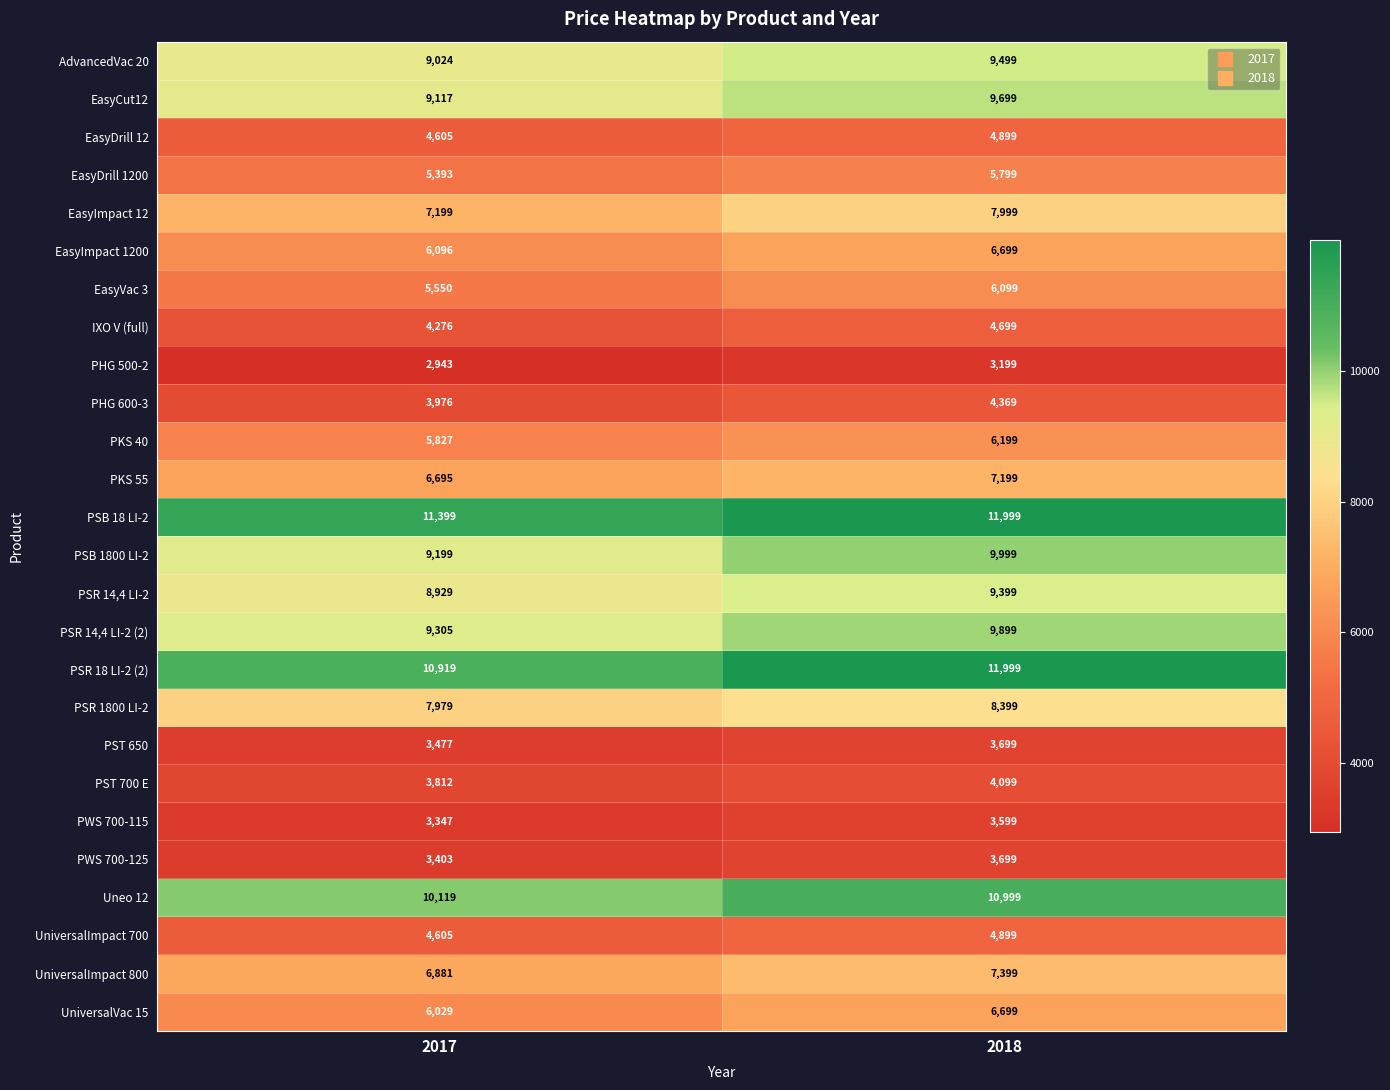

Which label corresponds to the largest value in the chart?

2018